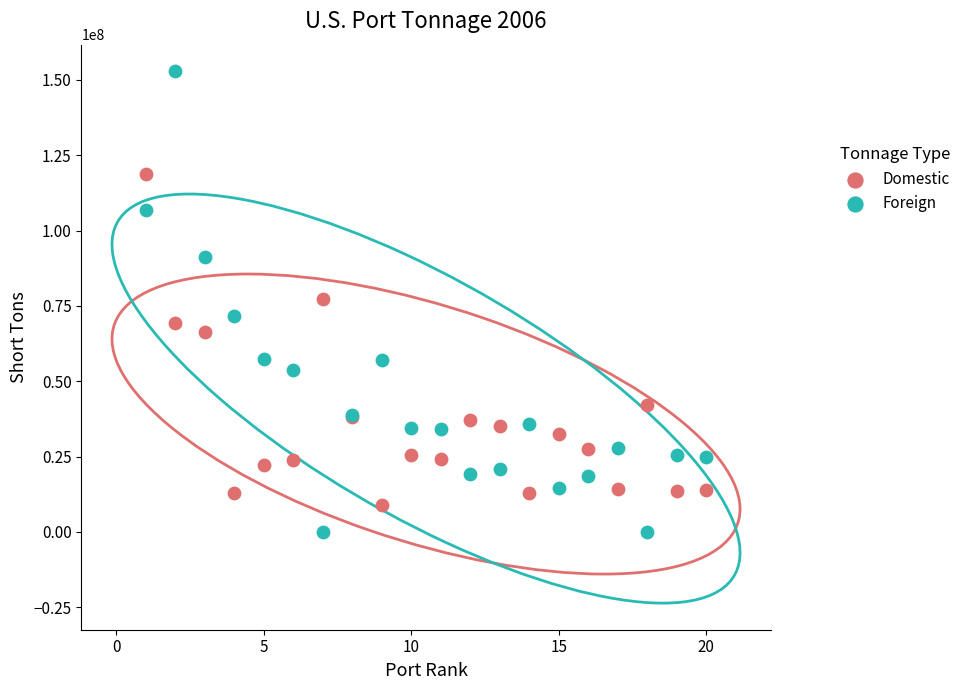

In the Domestic series, what Y value is closest to 63861856?

66278118